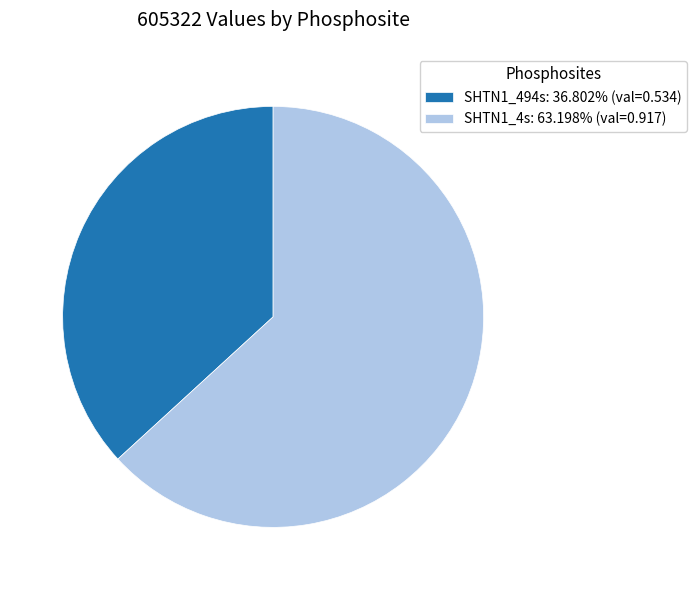

Is it true that SHTN1_494s is 37% of the pie?

True